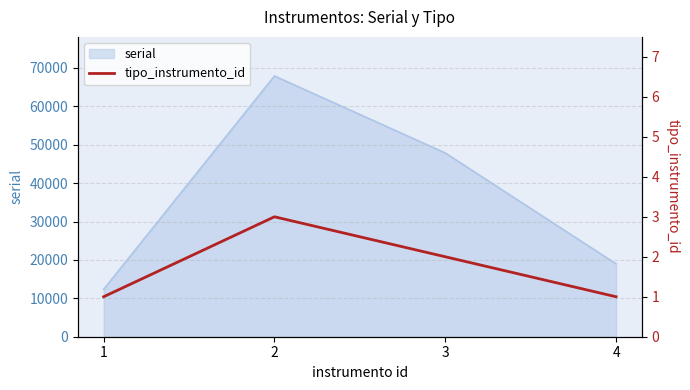

True or false: the data shows 3 at 2.

True